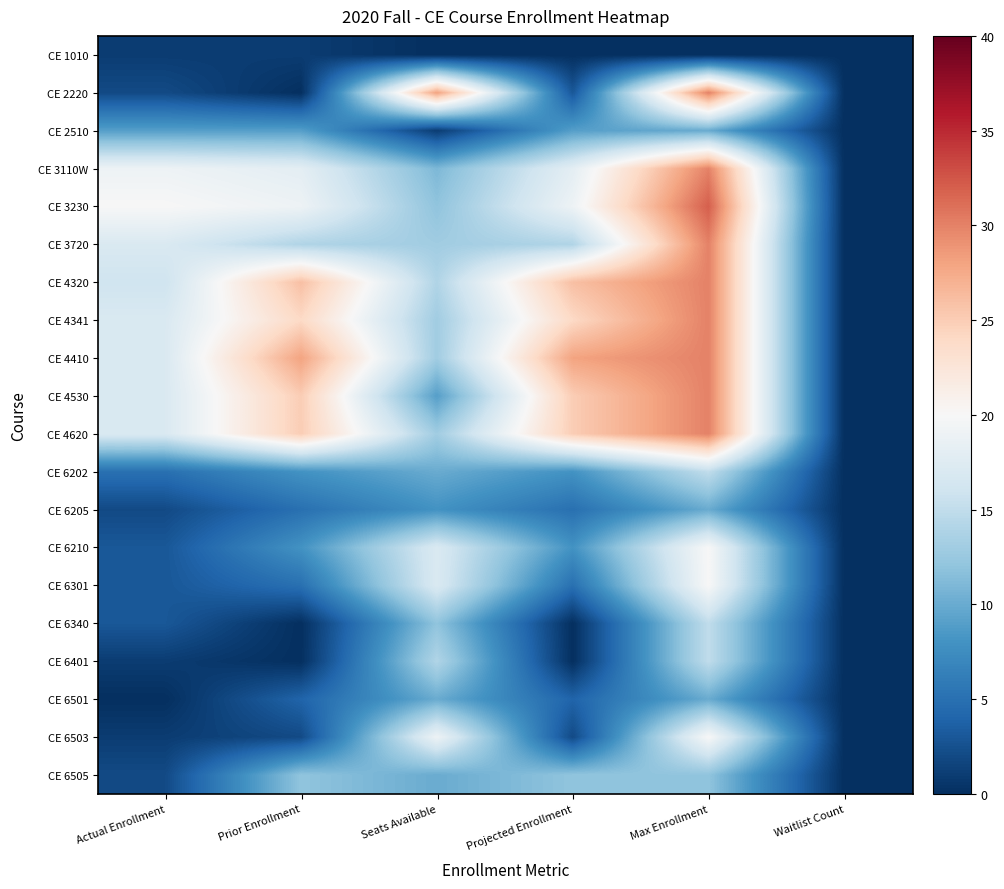

At how many categories does at least one series exceed 3?

5